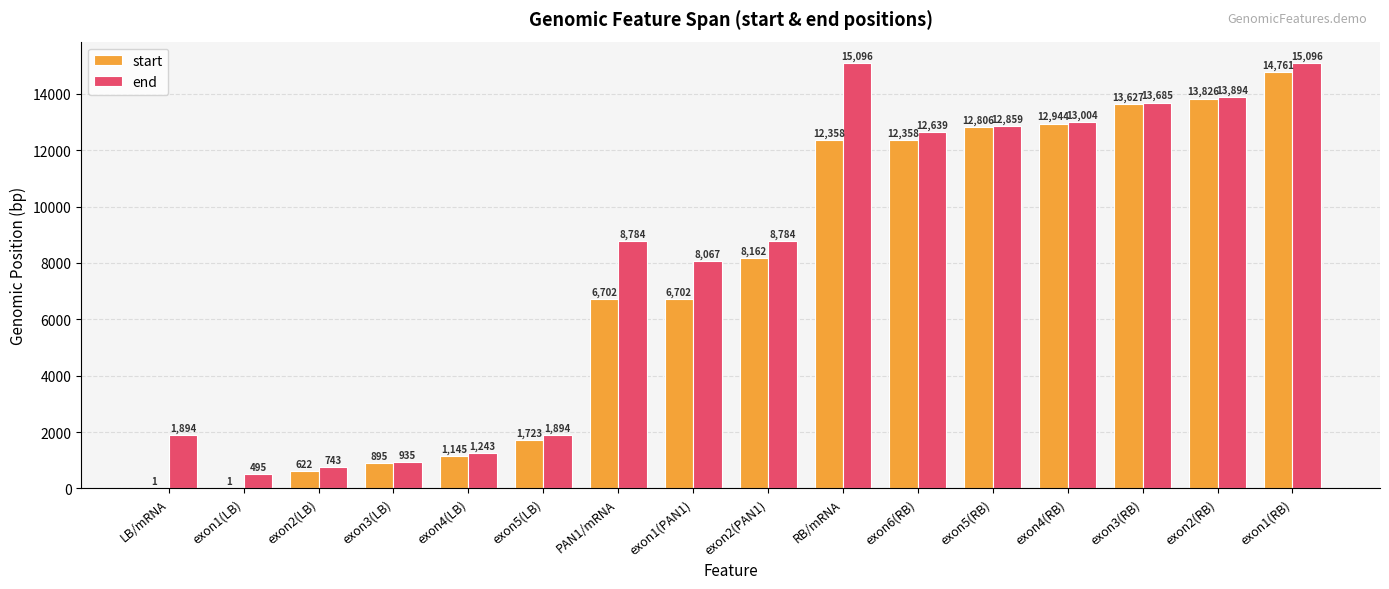

At which label is end closest to 7795?

exon1(PAN1)